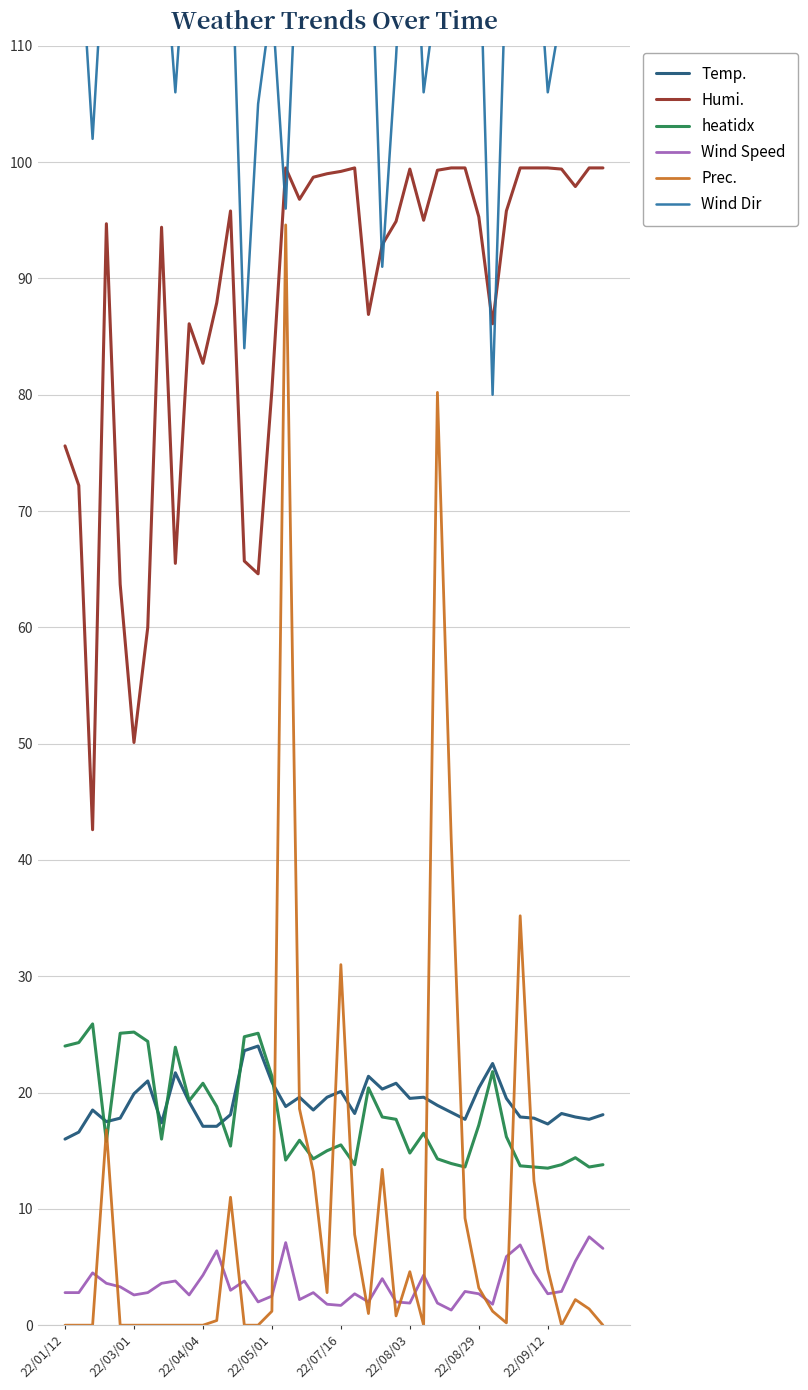

What is the average value of the heatidx series?

18.0